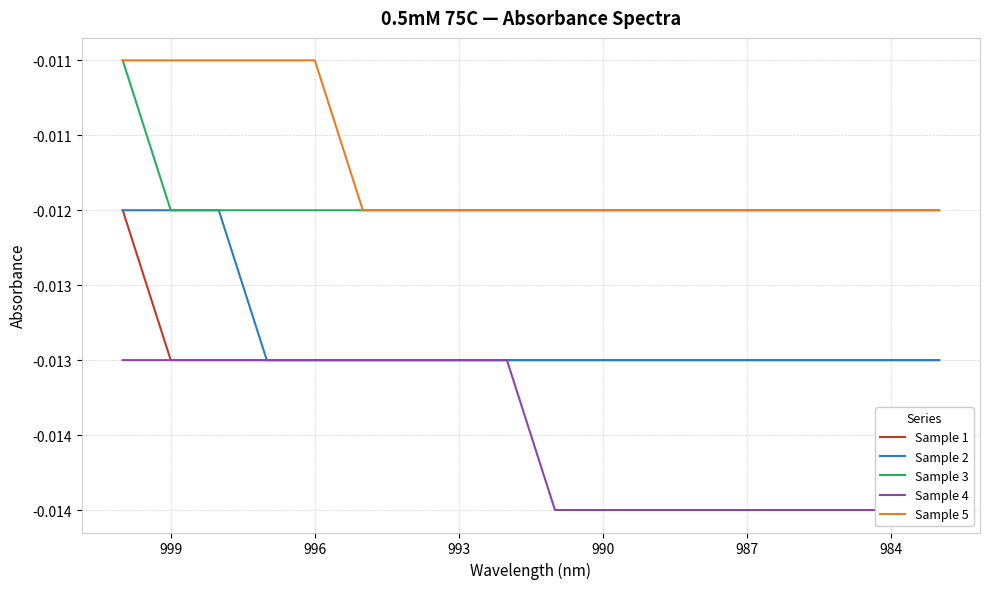

Which series has the largest range (max minus min)?

Sample 3